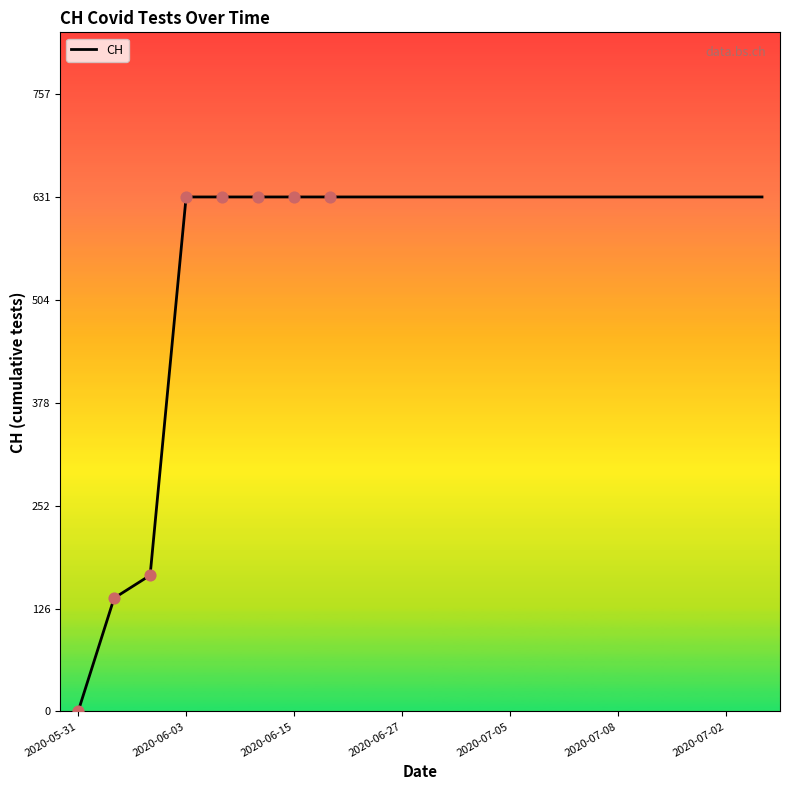

What is the greatest value displayed?

631